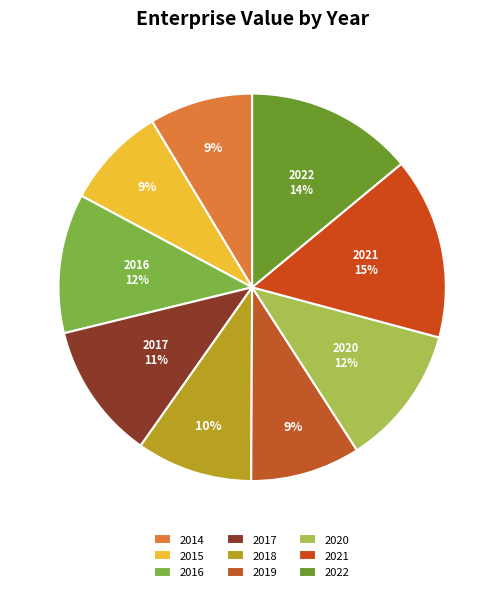

To the nearest percent, what portion does 2018 represent?

10%